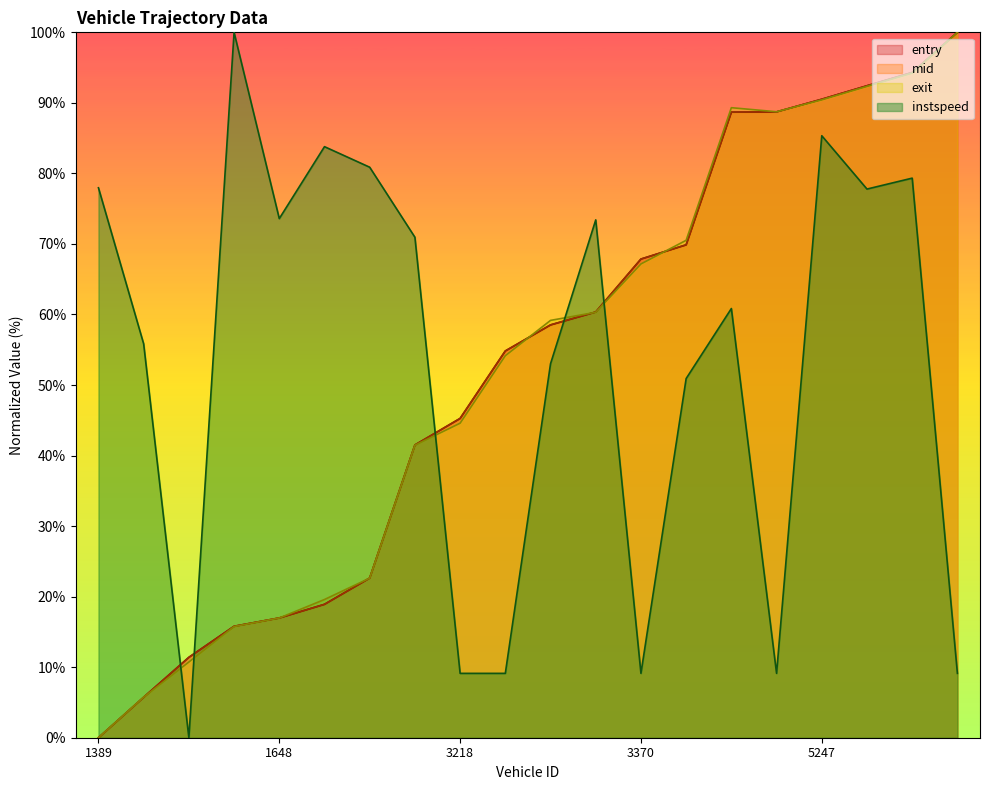

What is the label of the 20th point from the right?

1389